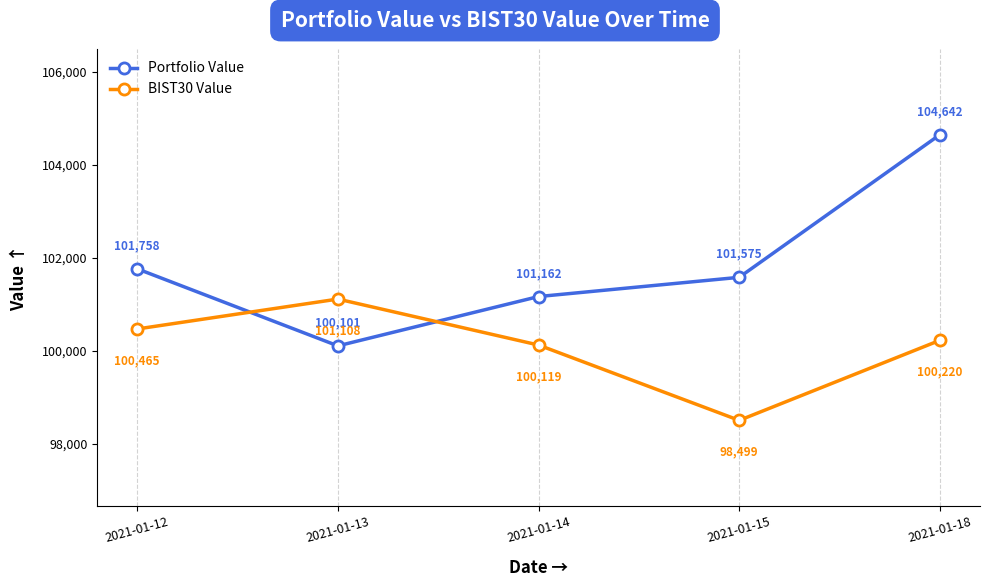

How many data points in BIST30 Value are above 100220?

3